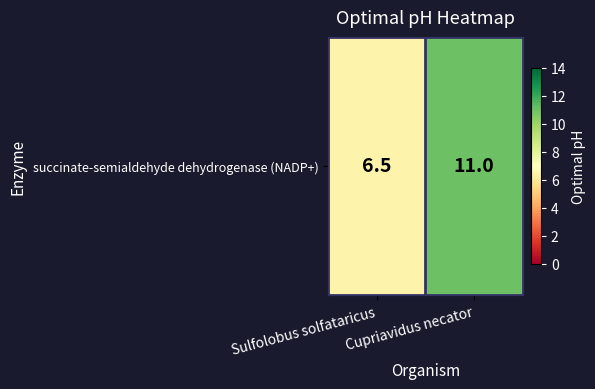

What is the difference between the maximum and minimum values?

4.5